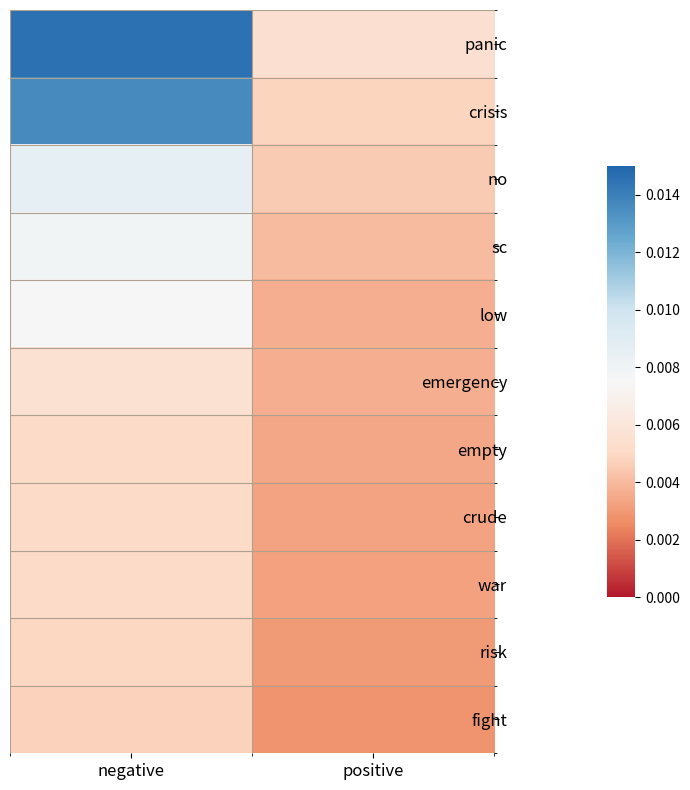

At which category is the sum across all series the highest?

negative